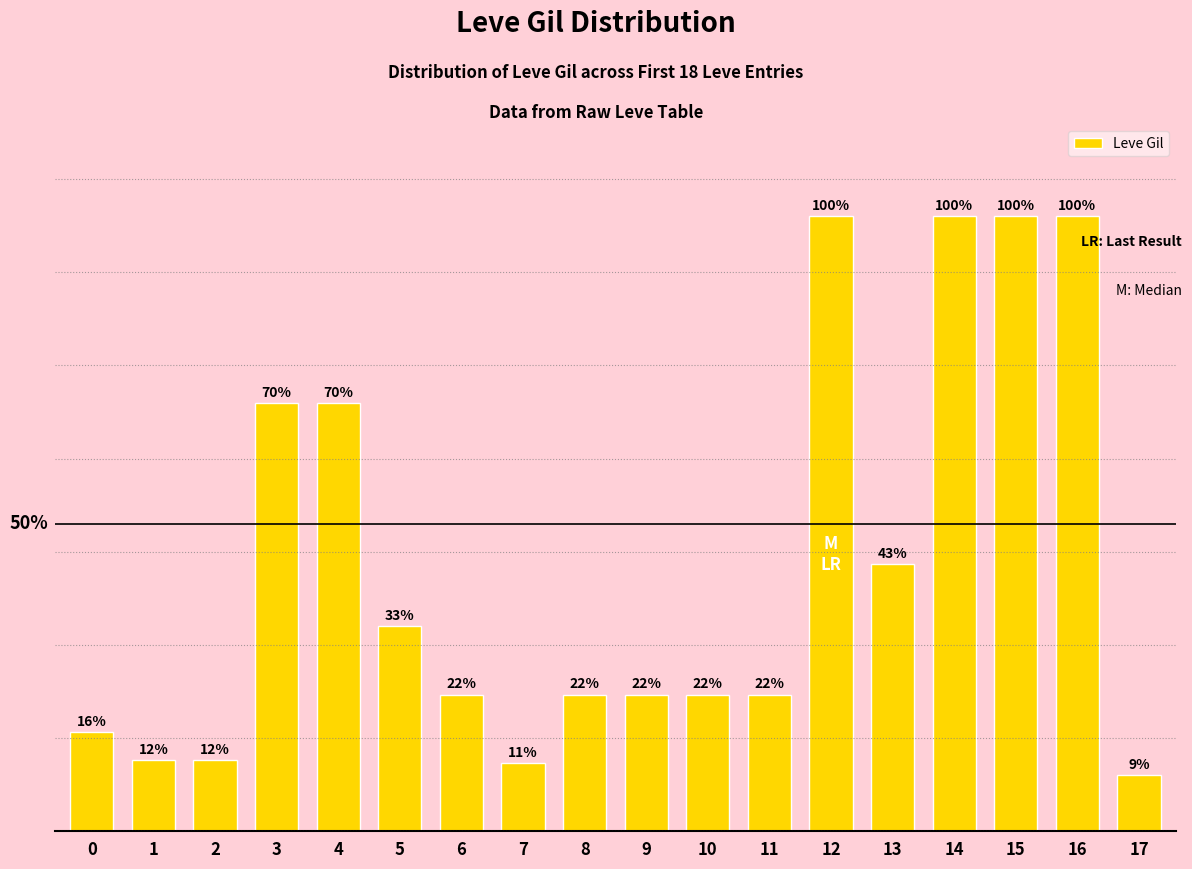

Are the bars horizontal?

No